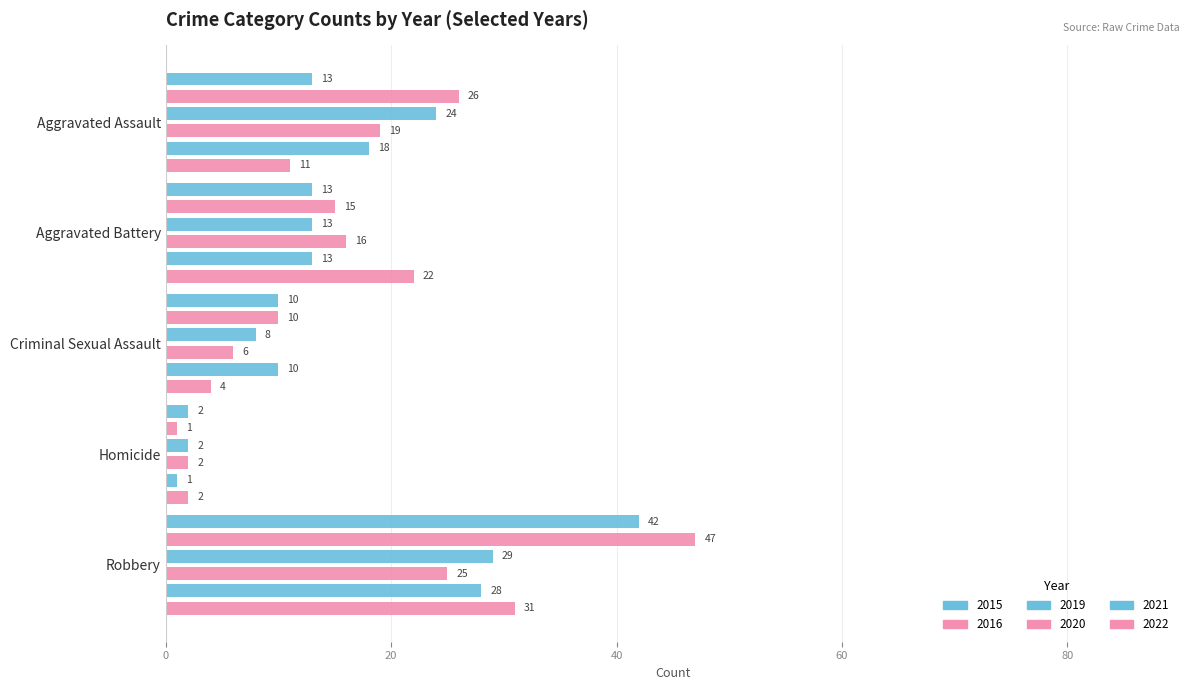

At which label does 2016 first exceed 15?

Aggravated Assault